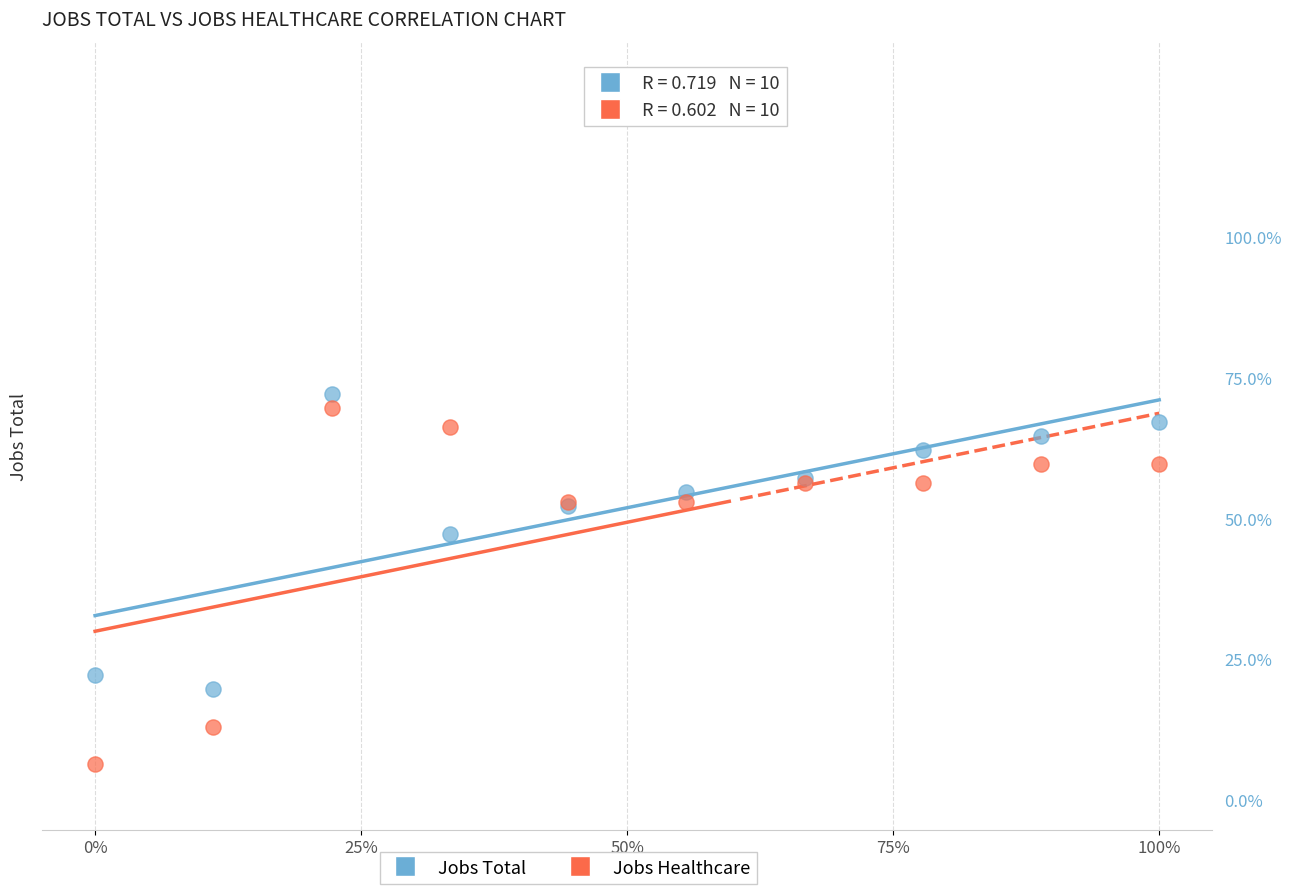

What are all the series names shown in the legend?

Jobs Total, Jobs Healthcare